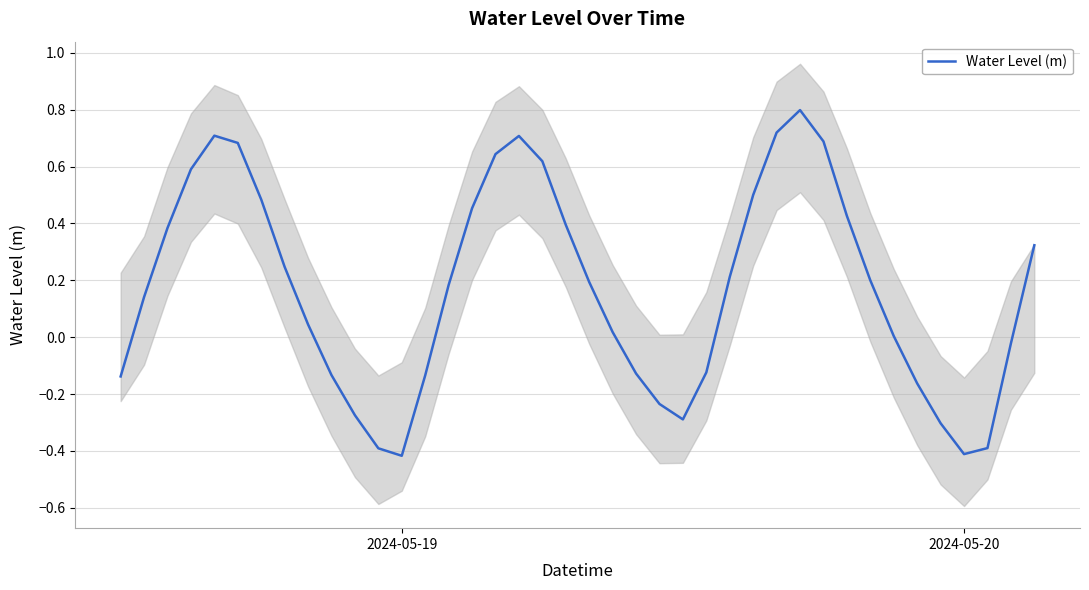

What is the maximum value for Water Level (m)?

0.8